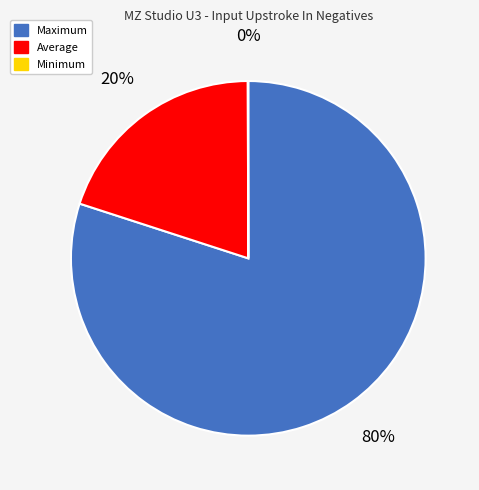

To the nearest percent, what is the difference between the largest and smallest slice percentages?

80%